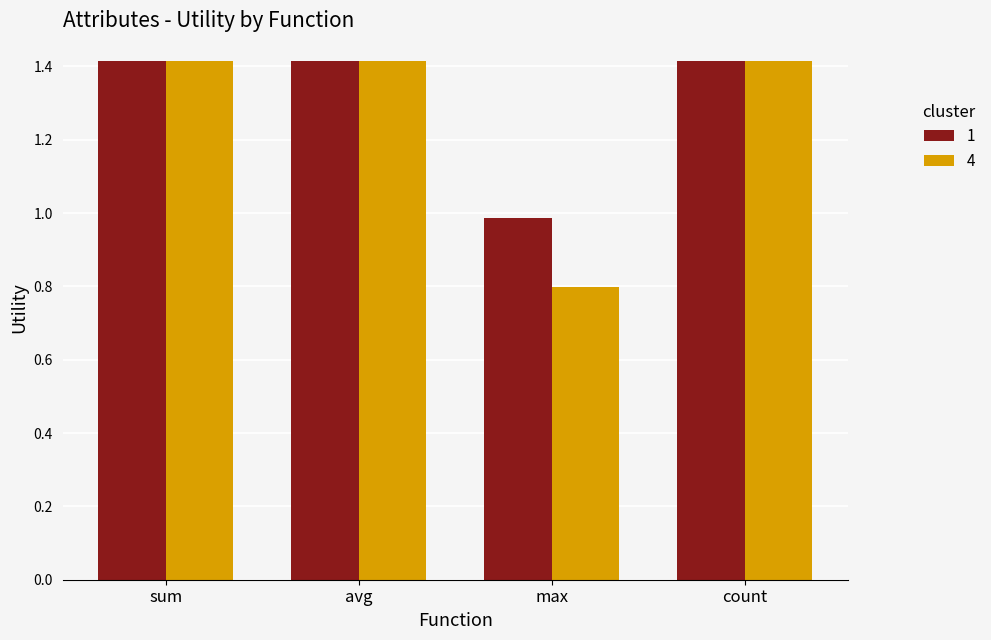

How many bars are there in total?

8